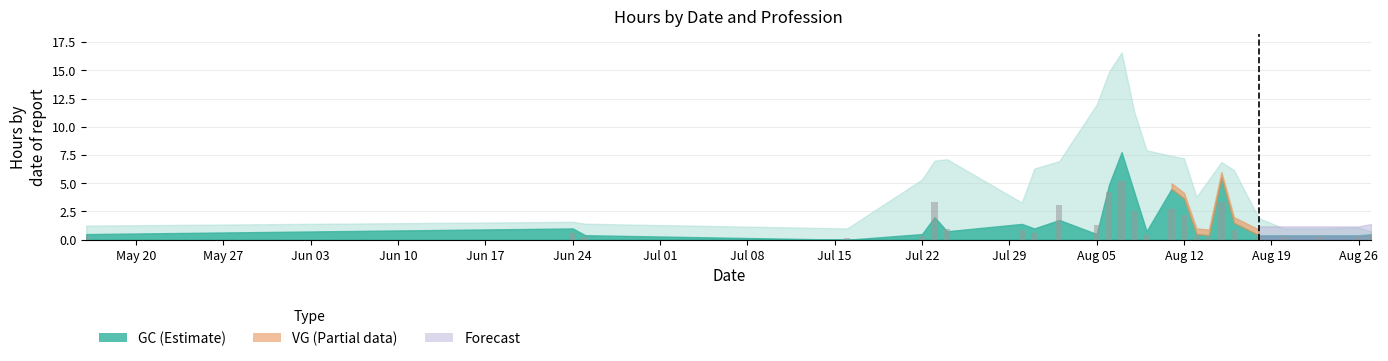

What is the maximum value shown in the chart?

5.2